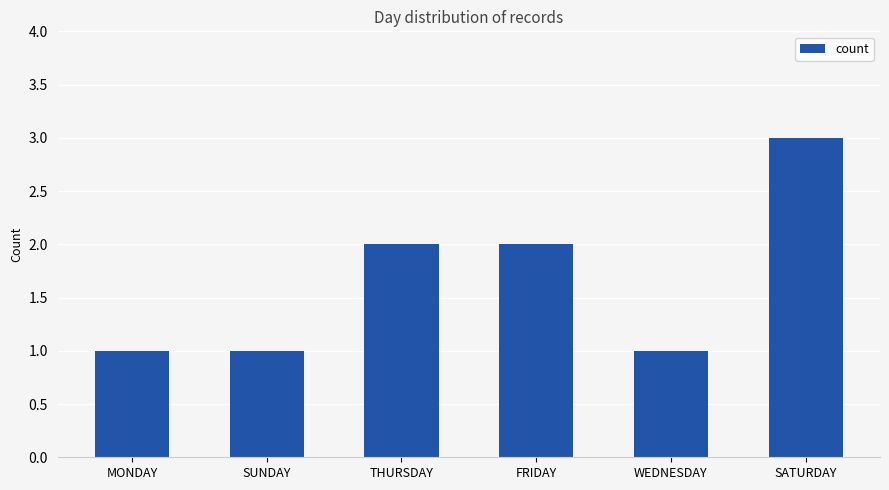

The chart shows a value of 1 at FRIDAY. True or false?

False